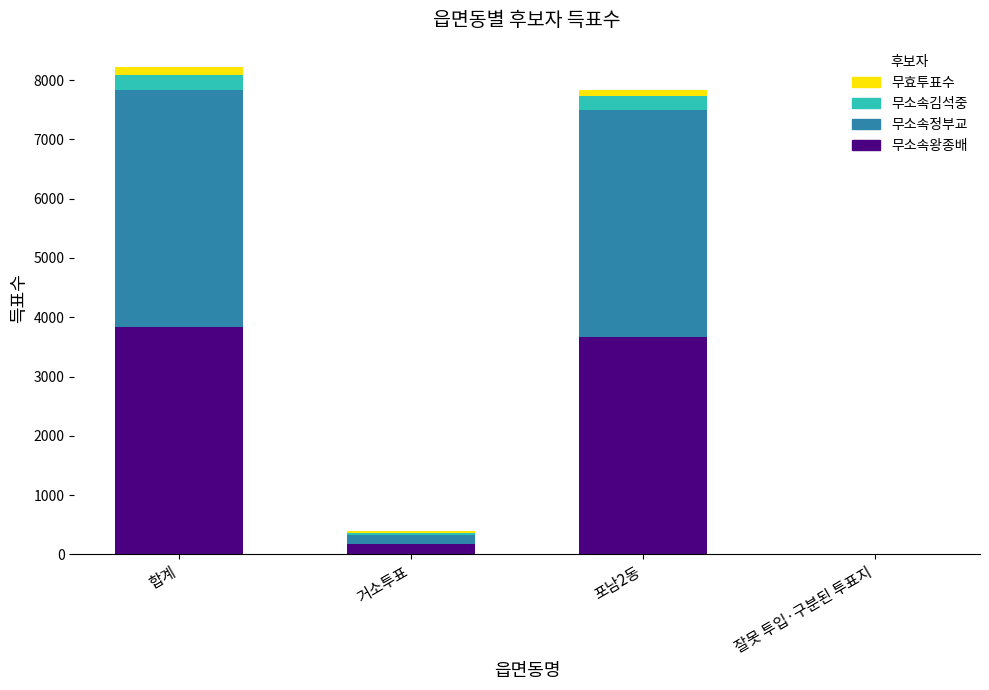

True or false: 무소속왕종배 has a value of 173 at 거소투표.

True